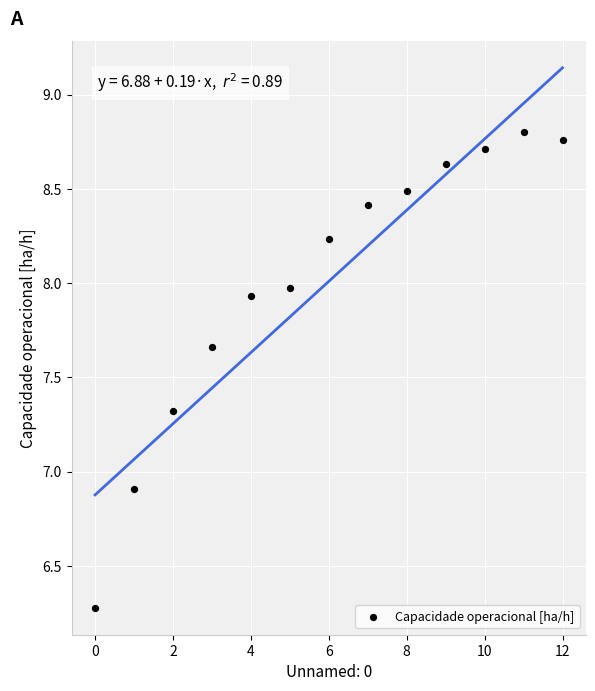

What Y value in the scatter plot is closest to 7?

6.9